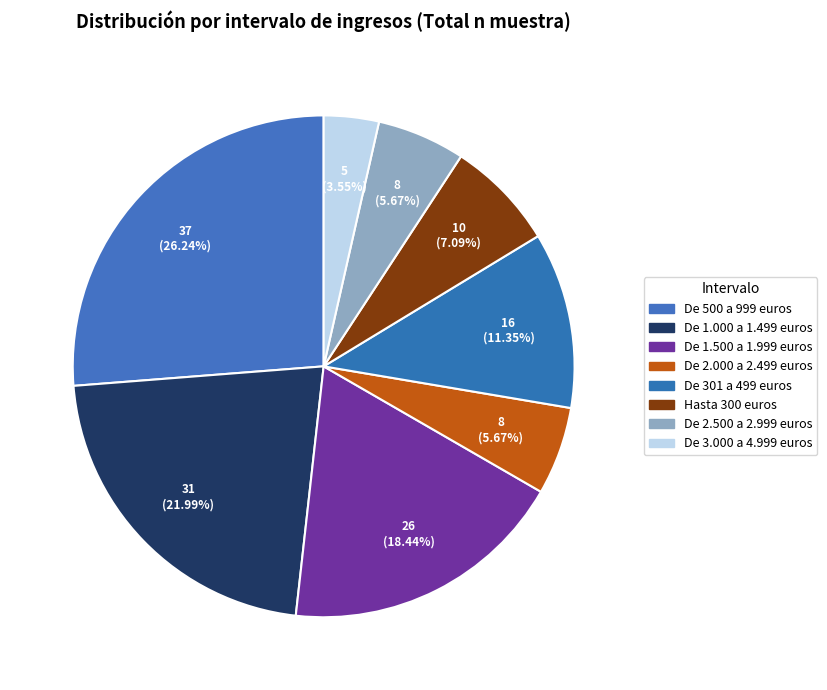

How many segments does this pie chart have?

8